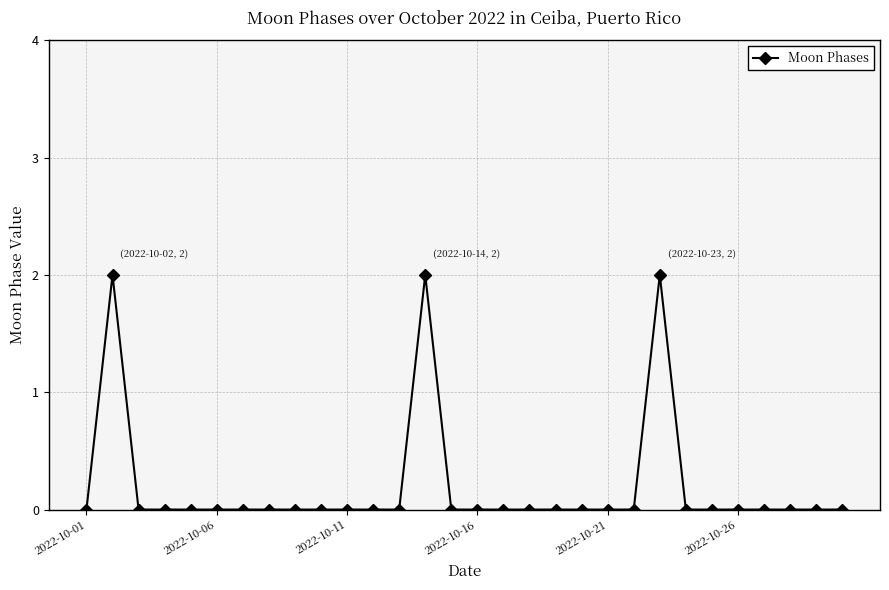

Reading left to right, what are all the values shown in this chart?

0	2	0	0	0	0	0	0	0	0	0	0	0	2	0	0	0	0	0	0	0	0	2	0	0	0	0	0	0	0